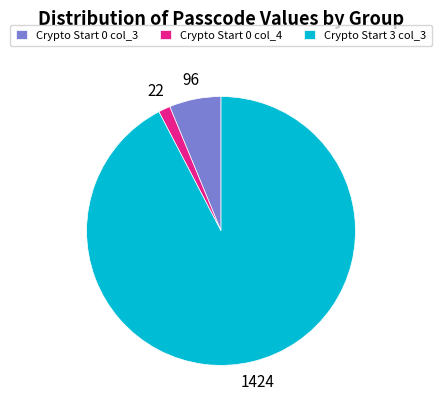

Approximately how many times larger is the value at Crypto Start 3 col_3 compared to Crypto Start 0 col_4?

64.7